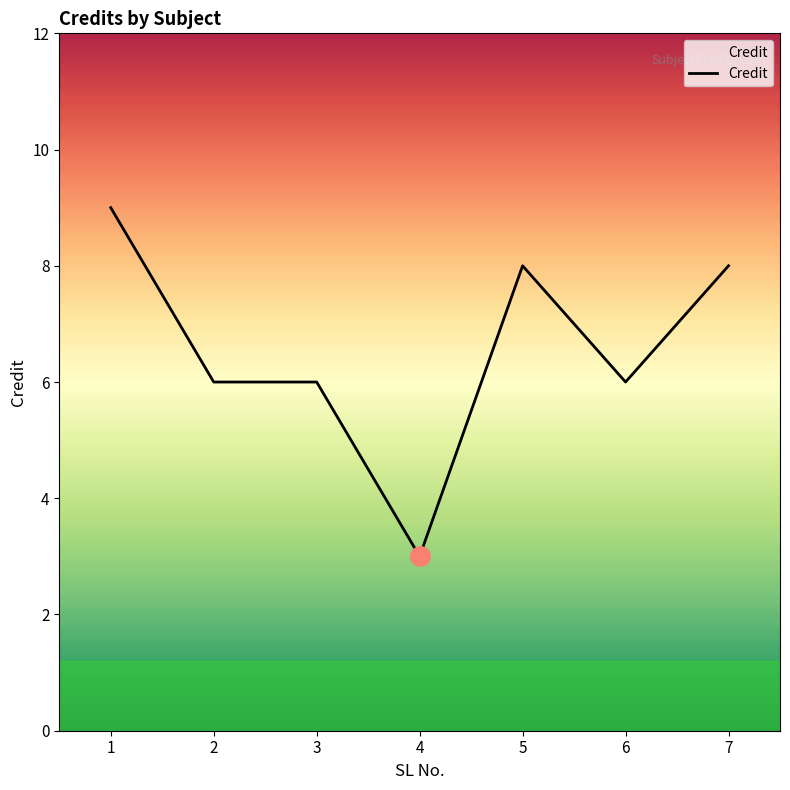

How many lines are shown in the chart?

1